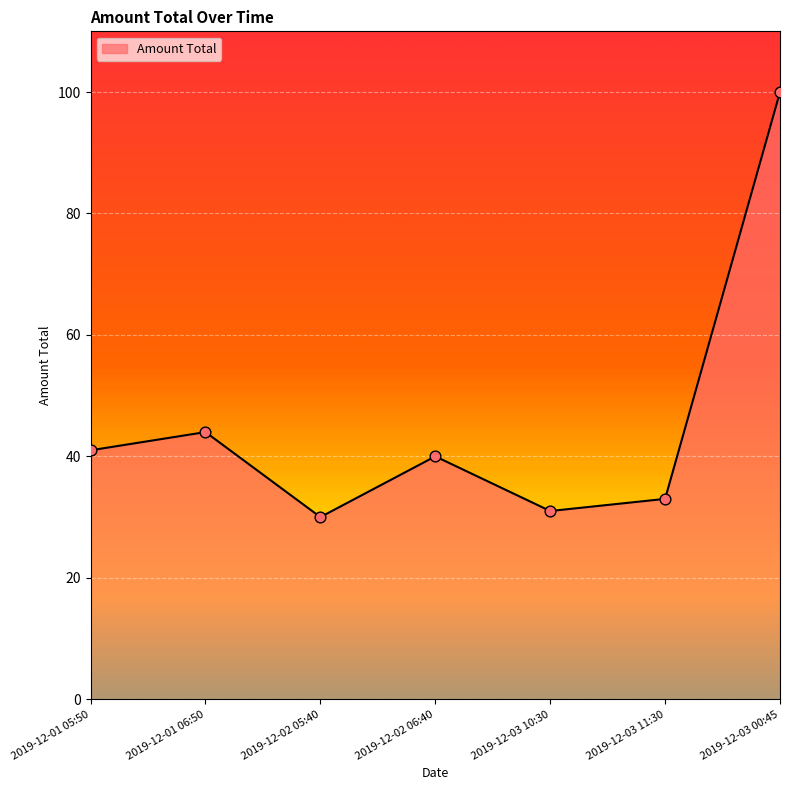

What is the change in value from 2019-12-03 10:30 to 2019-12-03 00:45?

+69